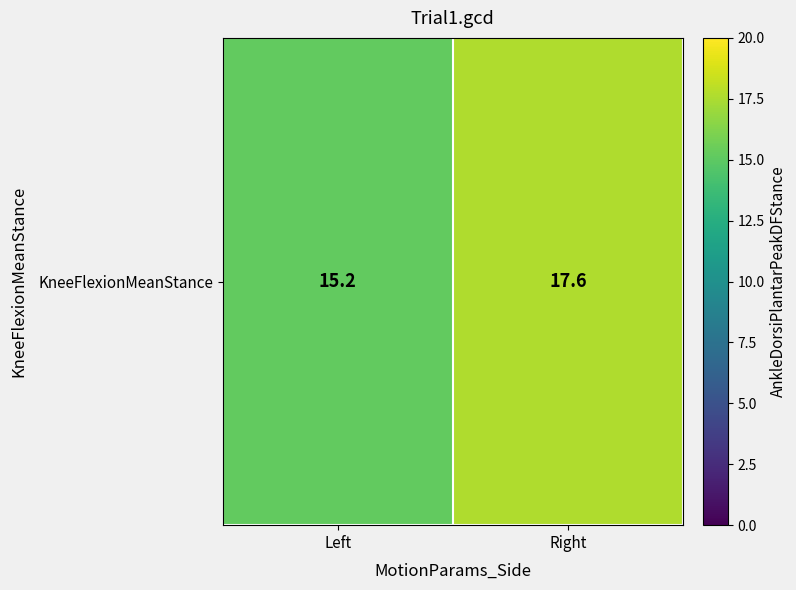

Rank the categories by value from lowest to highest.

Left, Right